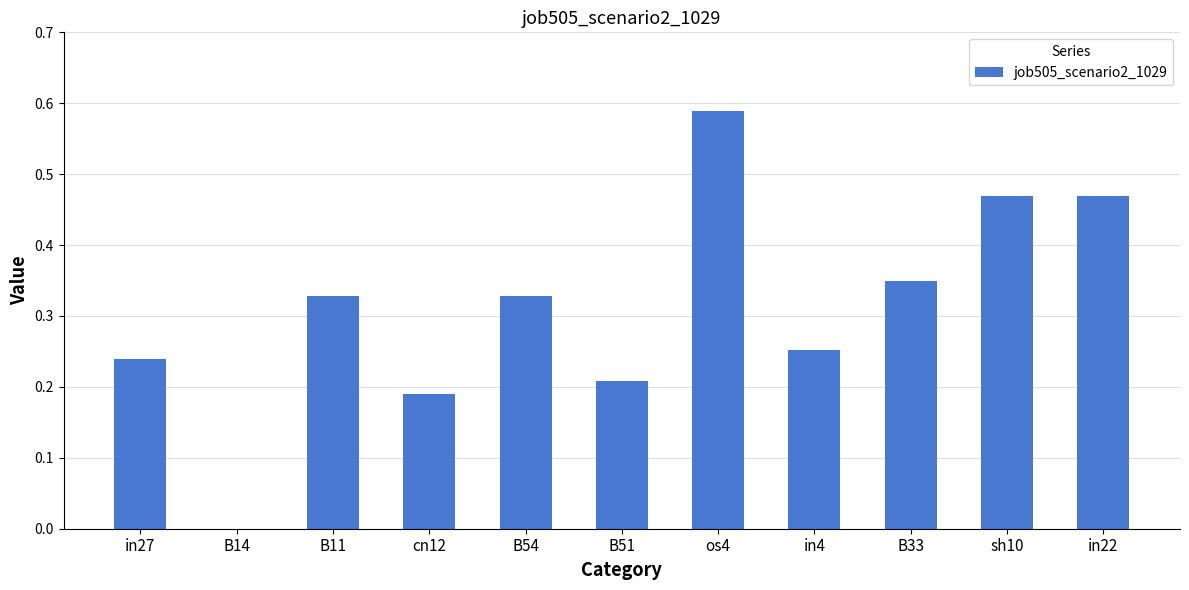

Which label corresponds to the largest value in the chart?

os4